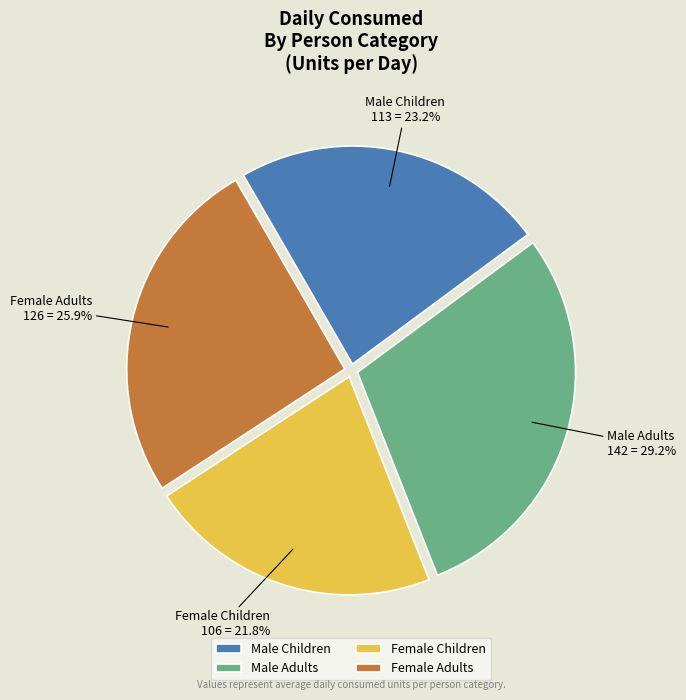

Approximately how many times larger is the value at Female Adults compared to Male Adults?

0.9